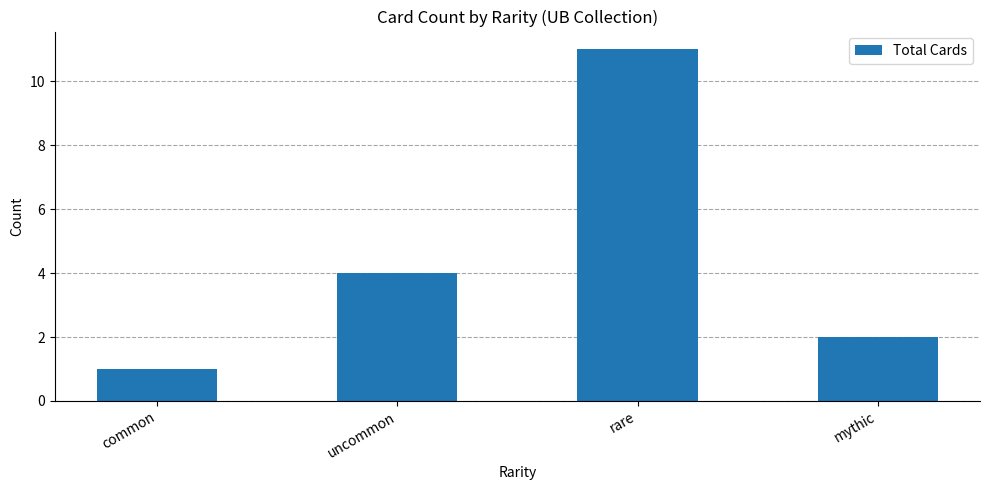

Reading left to right, what are all the values shown in this chart?

1	4	11	2